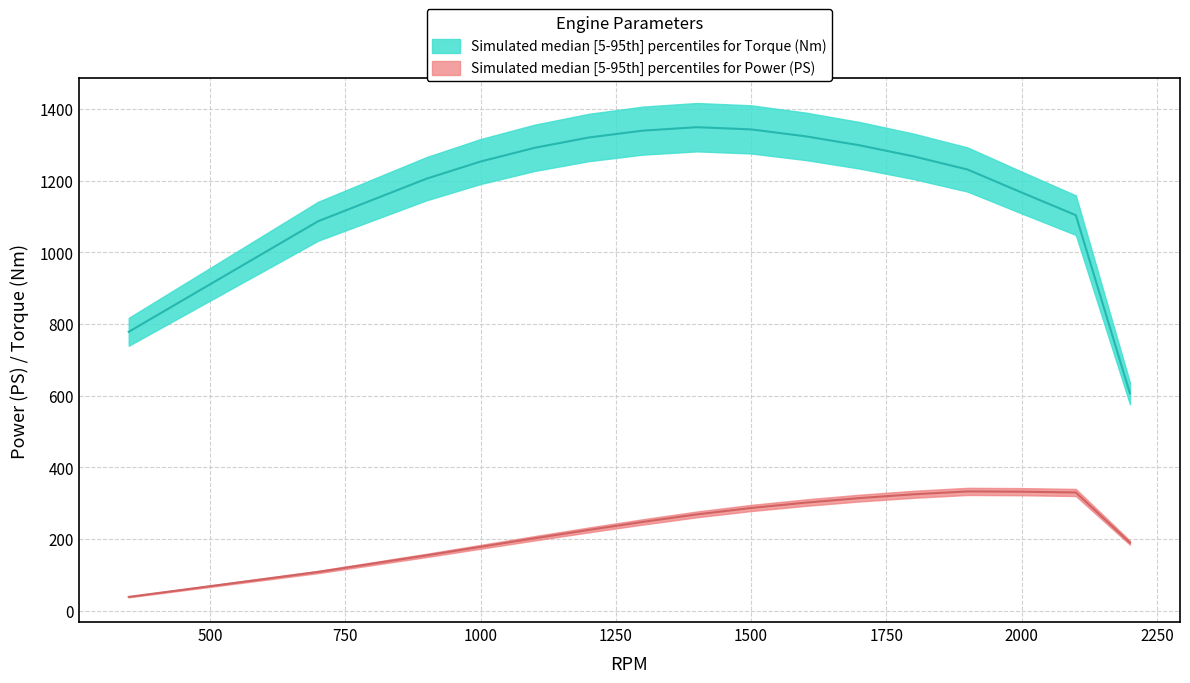

Rank the series by their average value, from lowest to highest.

ps, rawData